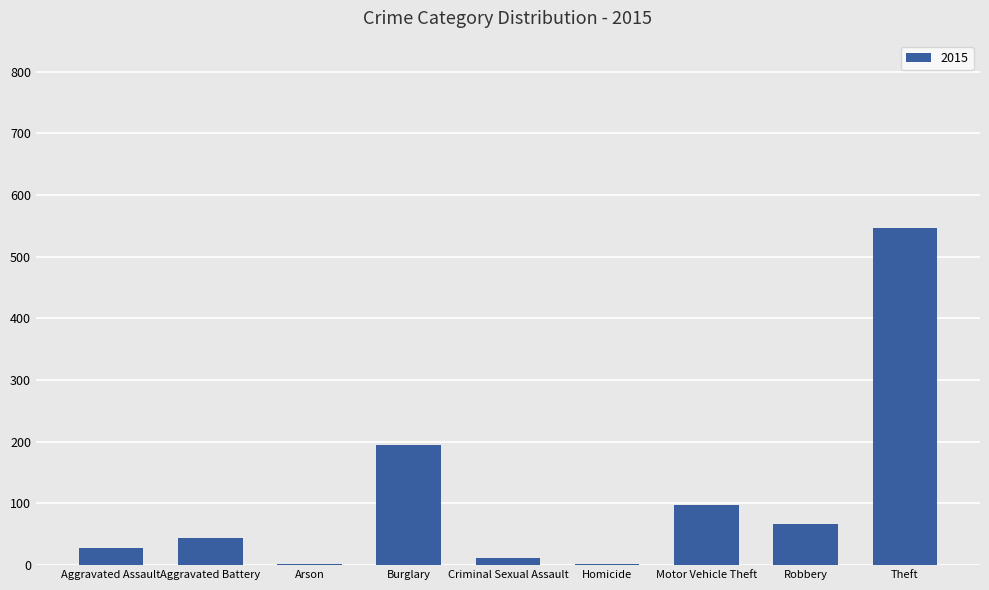

The value at Motor Vehicle Theft is 98. True or false?

True